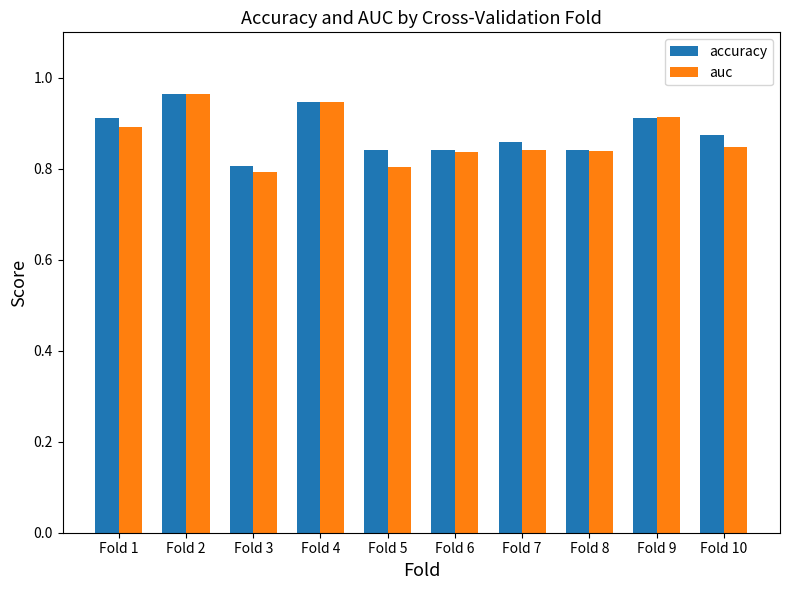

Which series changed the most between Fold 7 and Fold 10?

accuracy